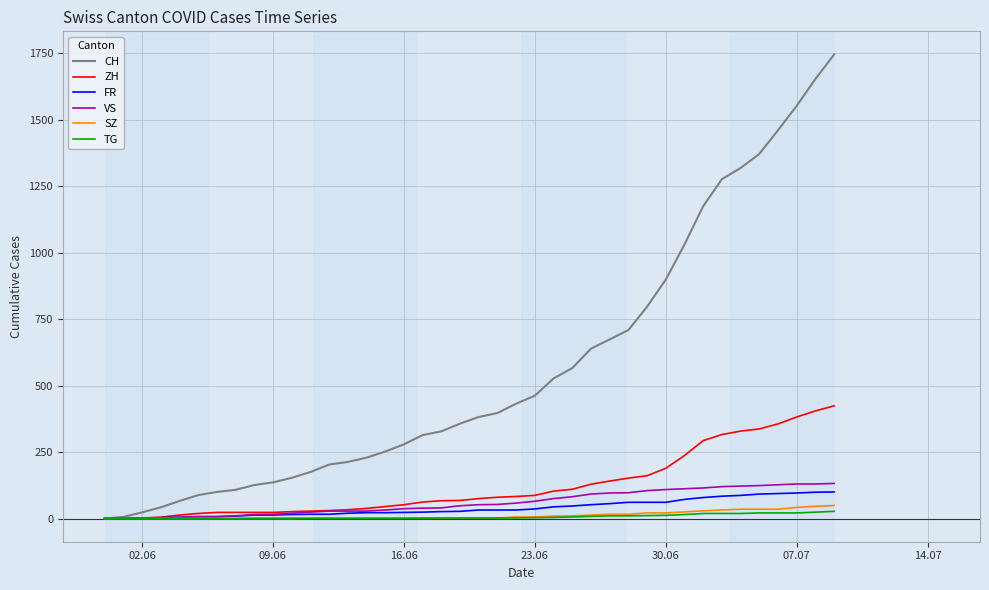

Which series has the widest spread of values?

CH